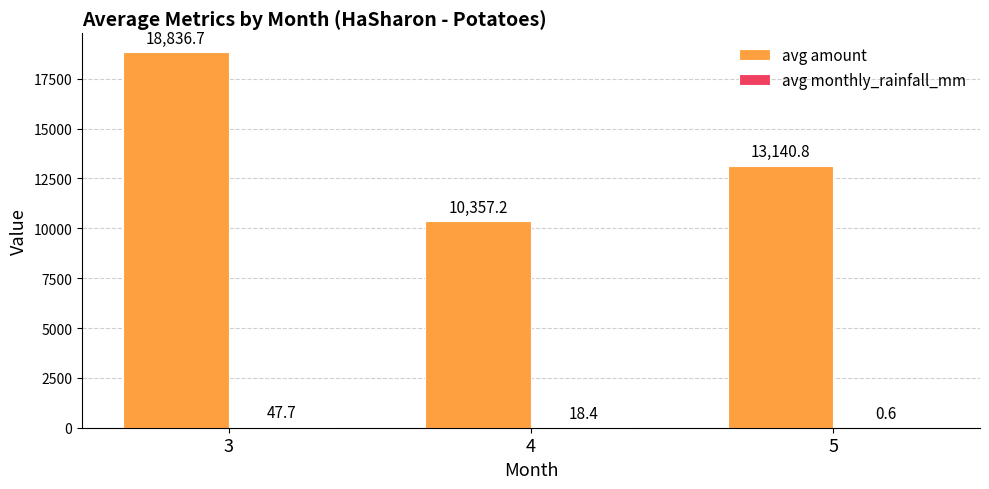

Is it true that avg amount equals 24687.7 at 3?

False